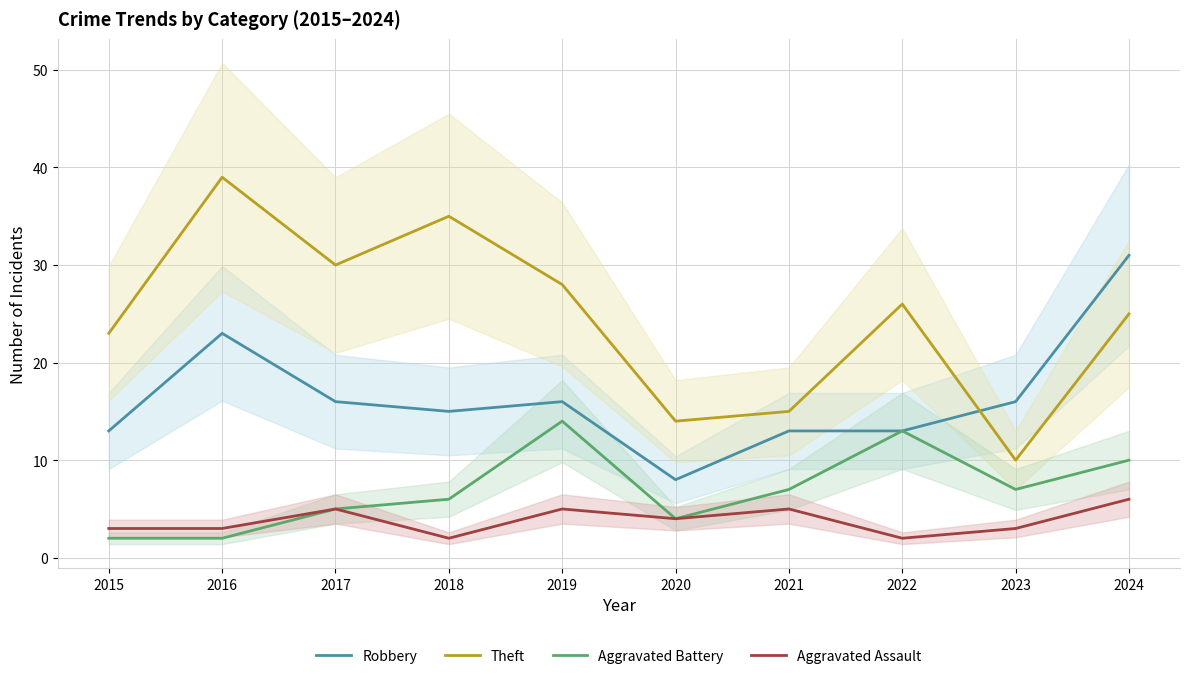

What is the spread (max minus min) of values at 2024?

25